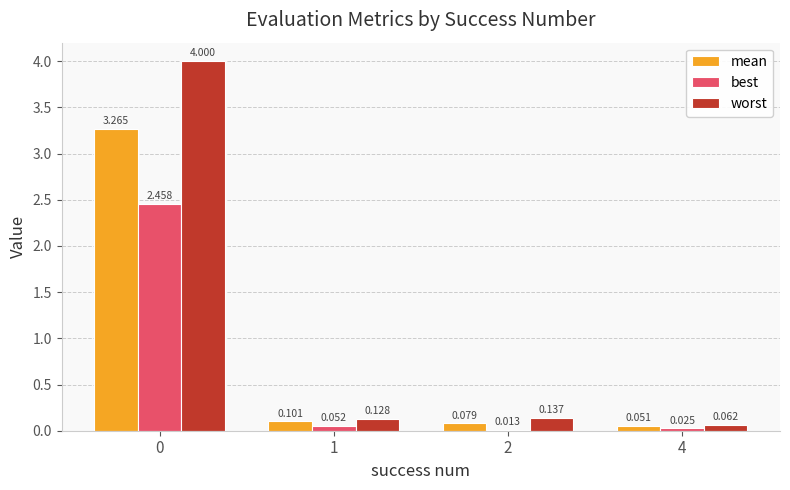

Which series has the widest spread of values?

worst